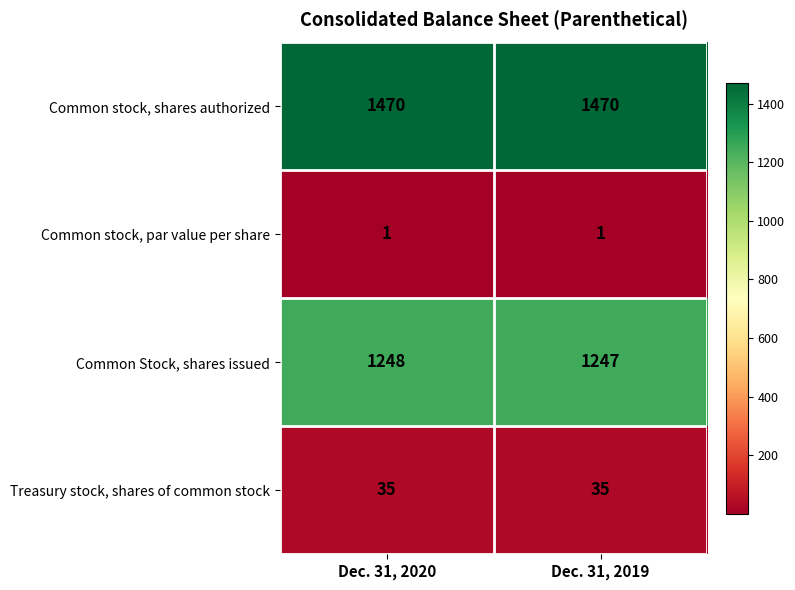

What is the maximum value shown in the chart?

1470